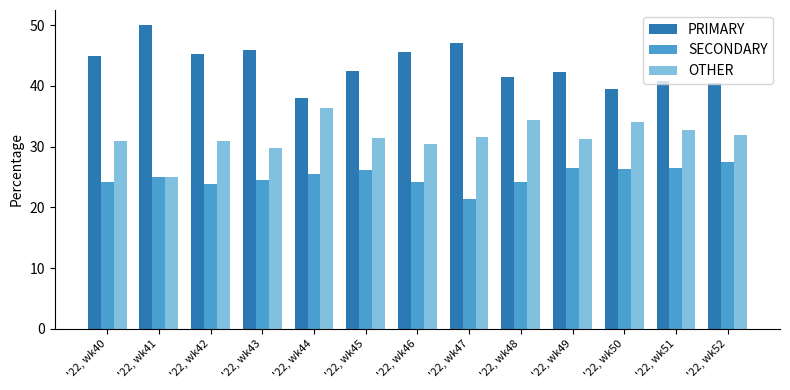

What is the difference between the maximum and minimum values in the OTHER series?

11.4